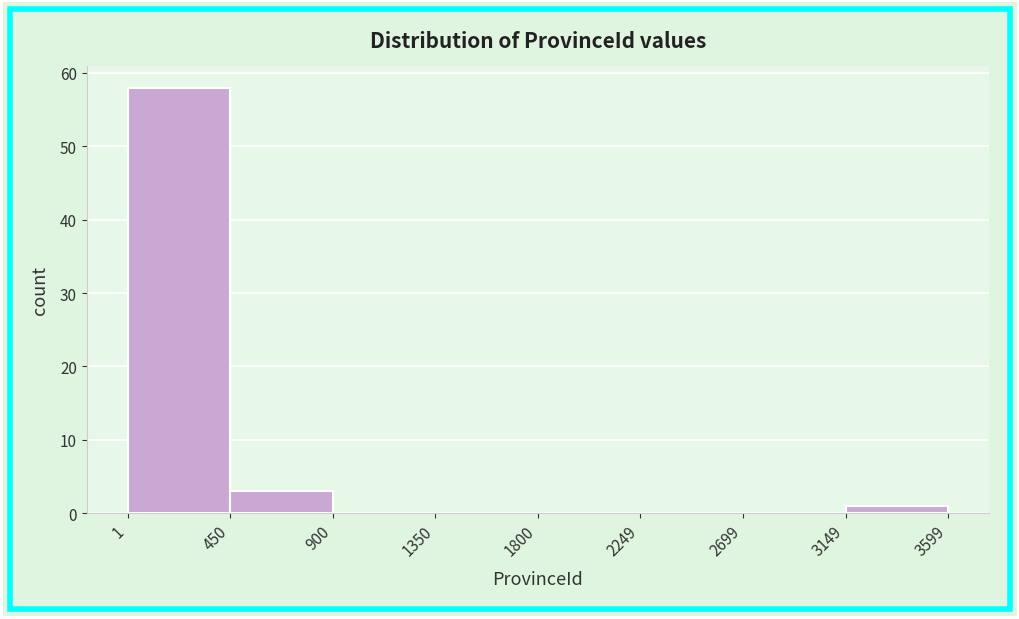

What is the height of the bar covering 450 to 900 on the x-axis? The values are not printed on the chart, so give them approximately, as read against the axis.

3